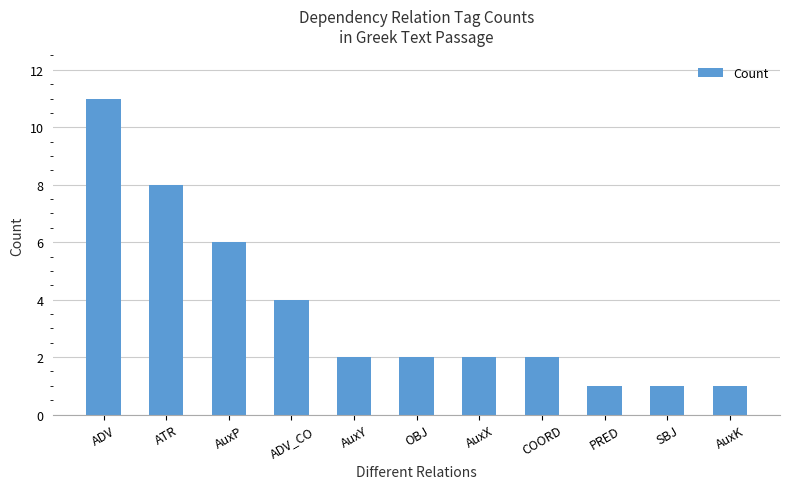

What is the difference between the second highest and minimum values?

7